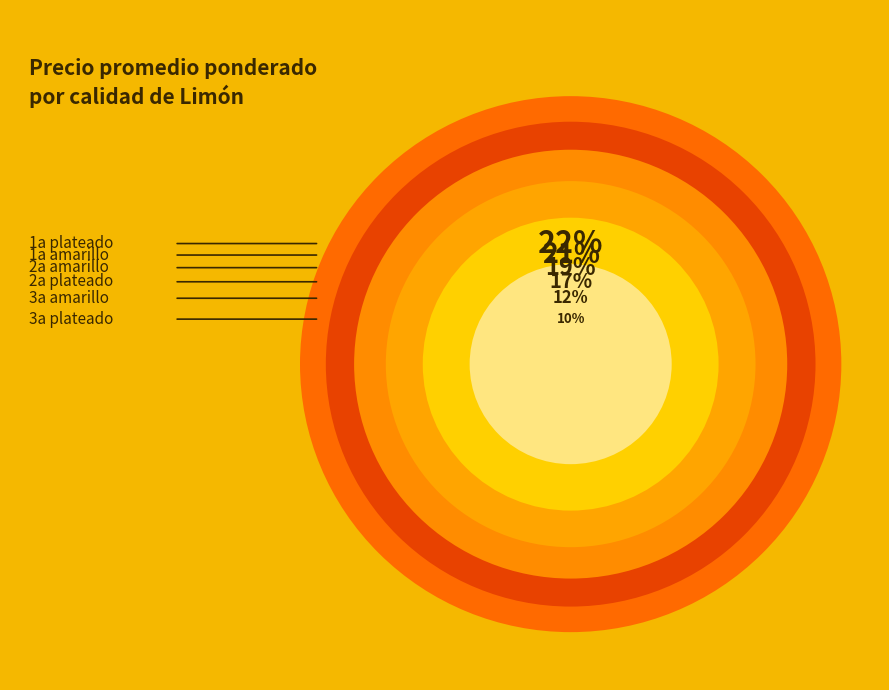

Rank the categories by value from lowest to highest.

3a plateado, 3a amarillo, 2a plateado, 2a amarillo, 1a amarillo, 1a plateado